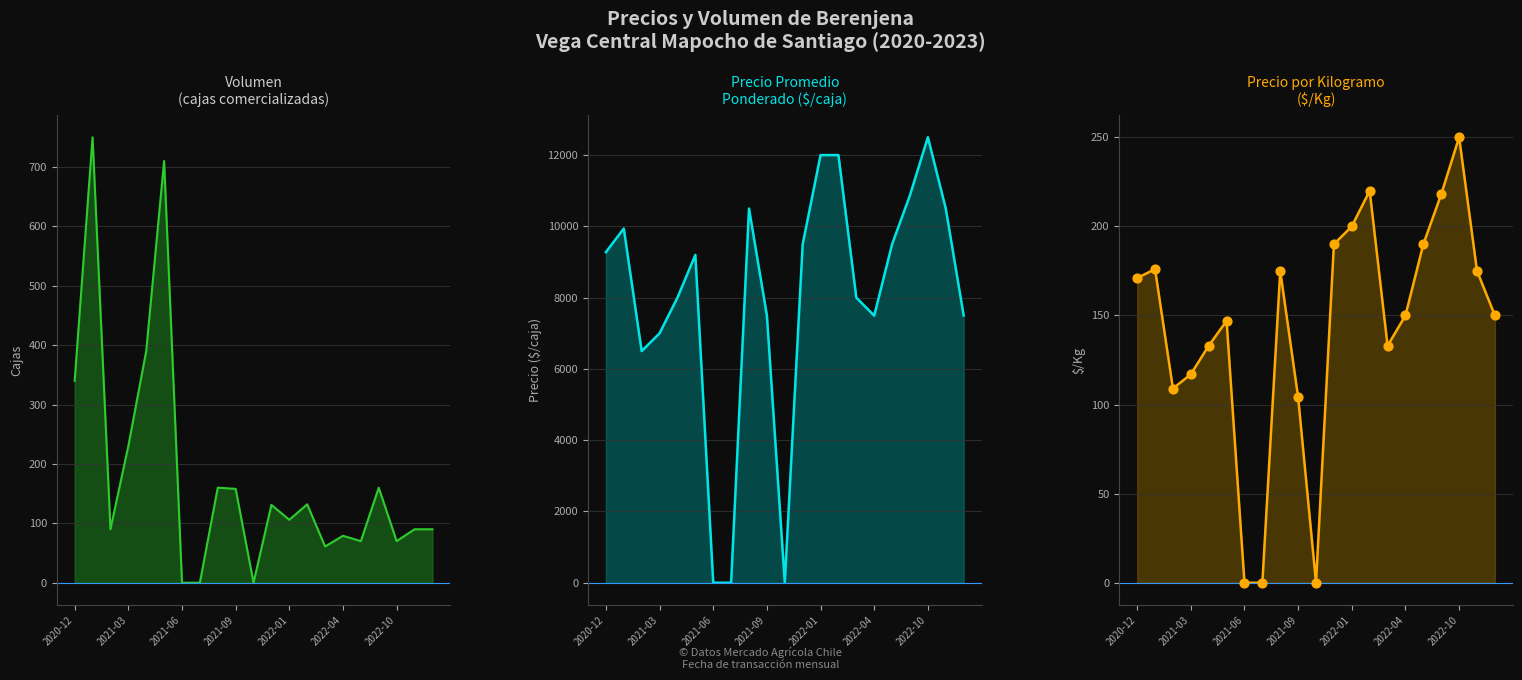

Which series reaches the maximum Y coordinate?

Precio promedio ponderado